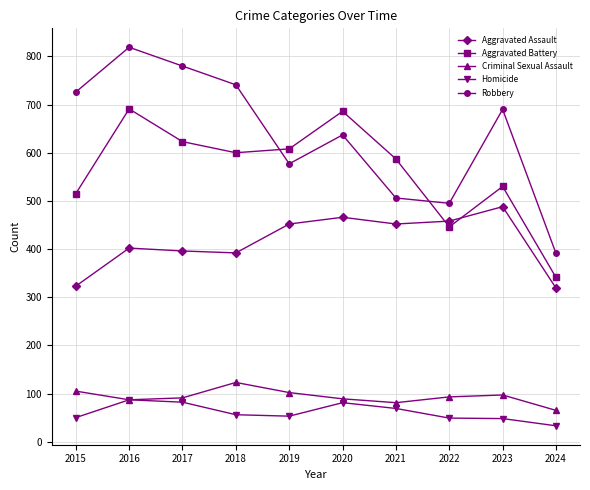

The value of Aggravated Assault at 2022 is 596. True or false?

False